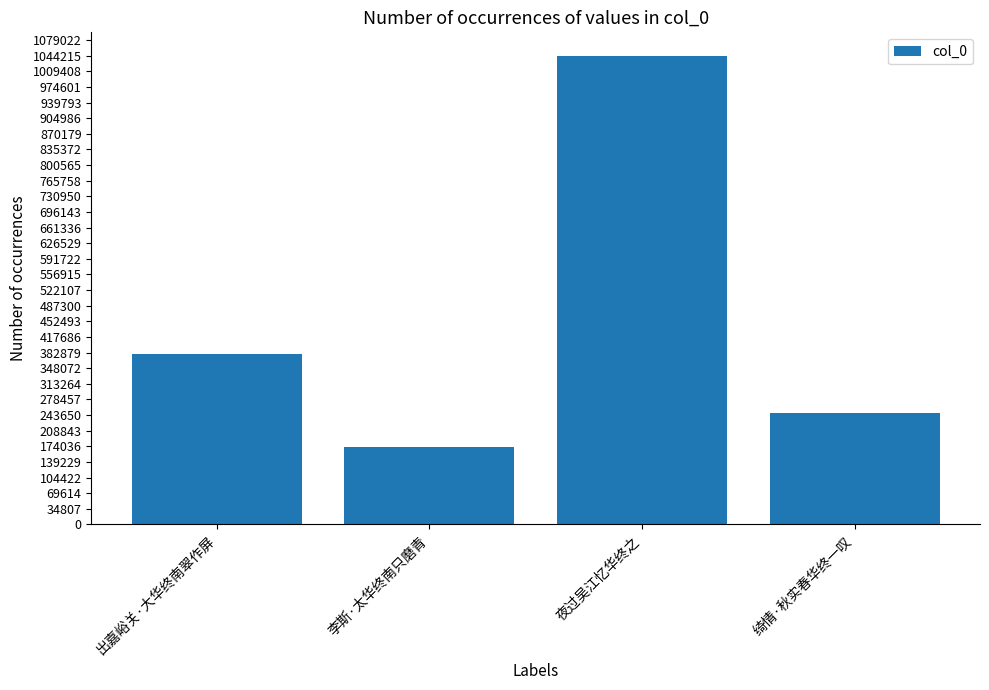

True or false: the data shows 172931 at 李斯·太华终南只磨青.

True